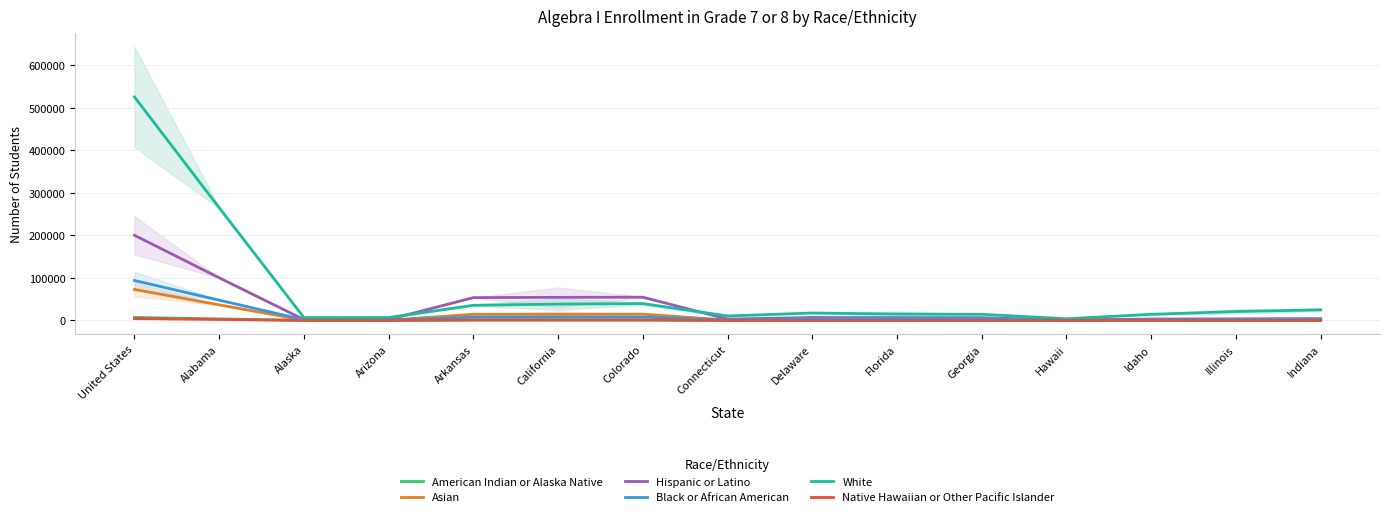

What is the sum of the American Indian or Alaska Native values at Alaska and Hawaii?

316.0